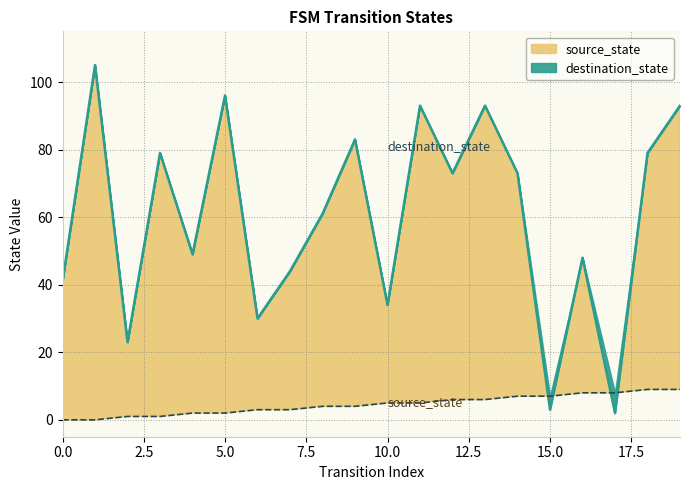

What is the value of the destination_state point at the 16th from the left?

3